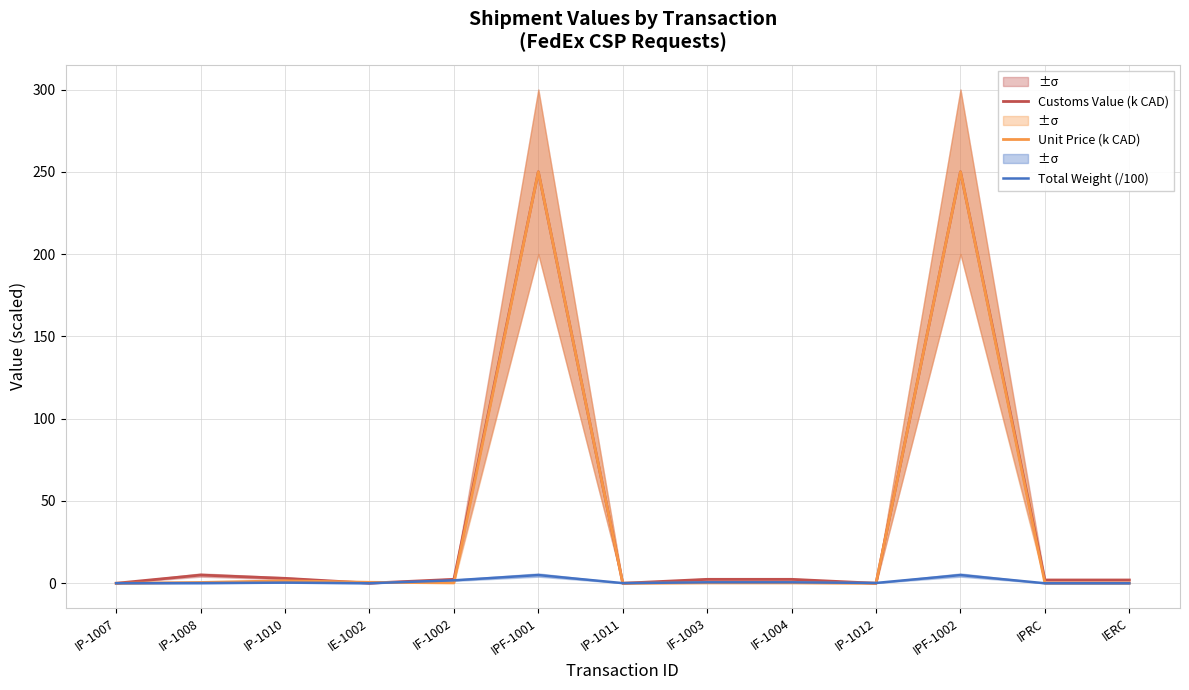

Where do Total Weight (/100) and Unit Price (k CAD) first cross each other?

IP-1007 and IP-1008